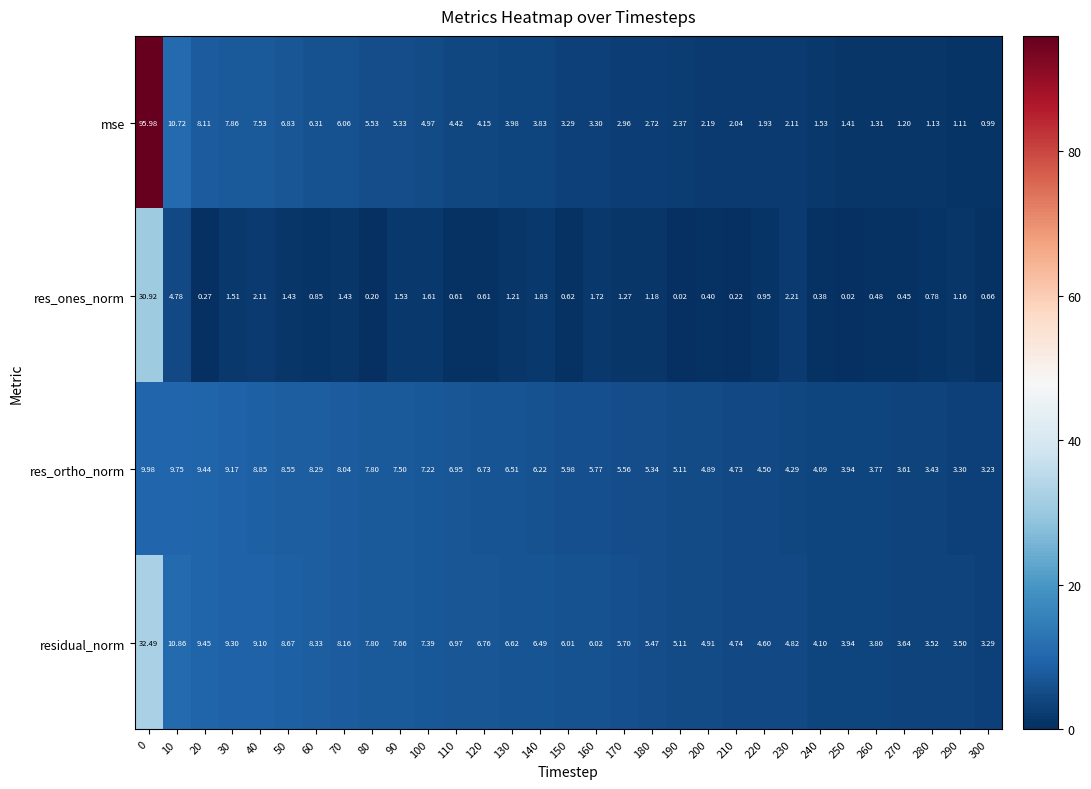

How many categories are shown in the chart?

31